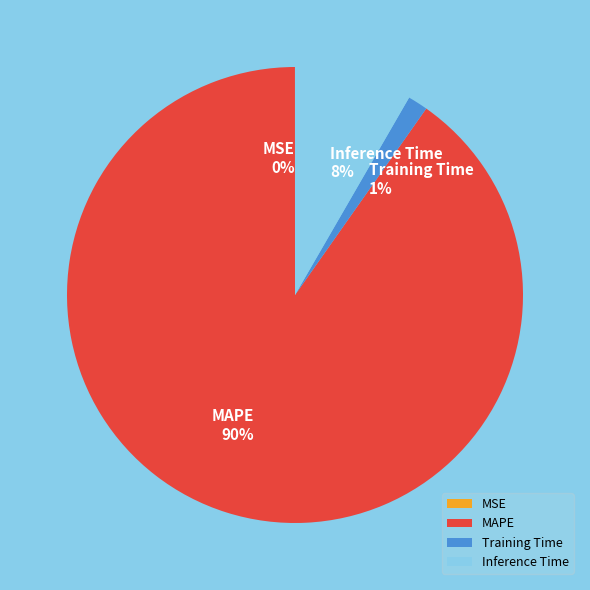

Combined, do Training Time and MAPE account for over 50%?

Yes